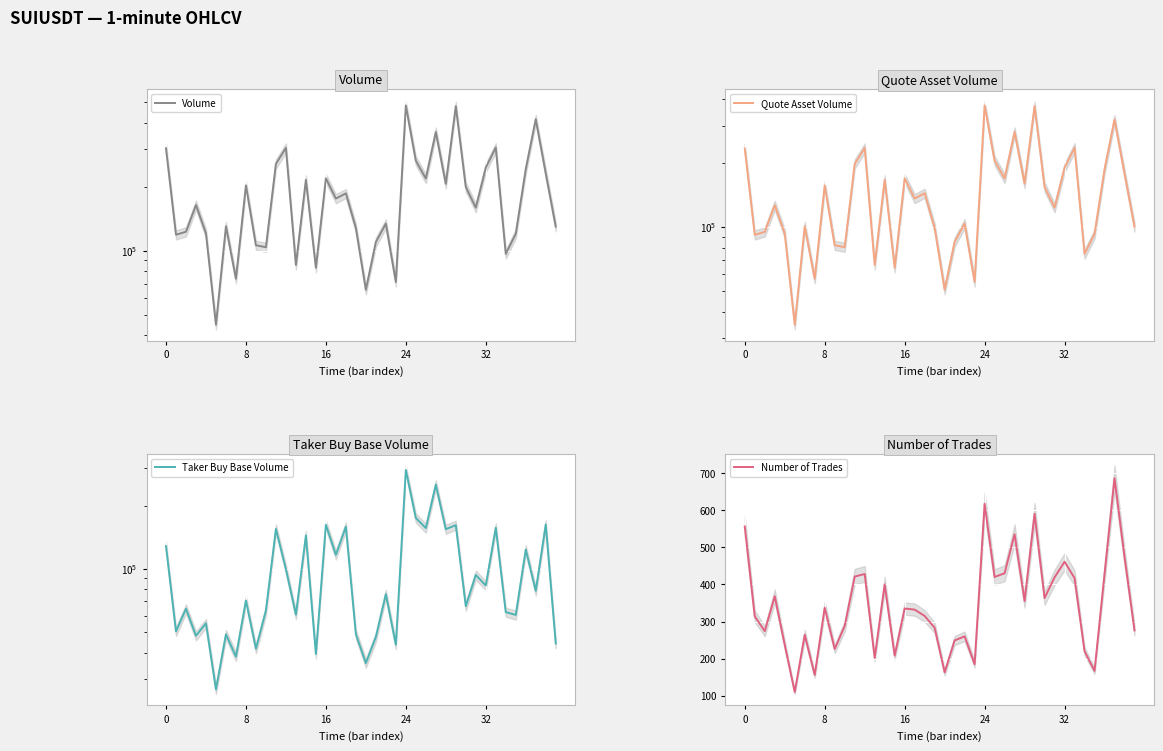

True or false: Number of Trades has more than 2 interior local peaks.

True